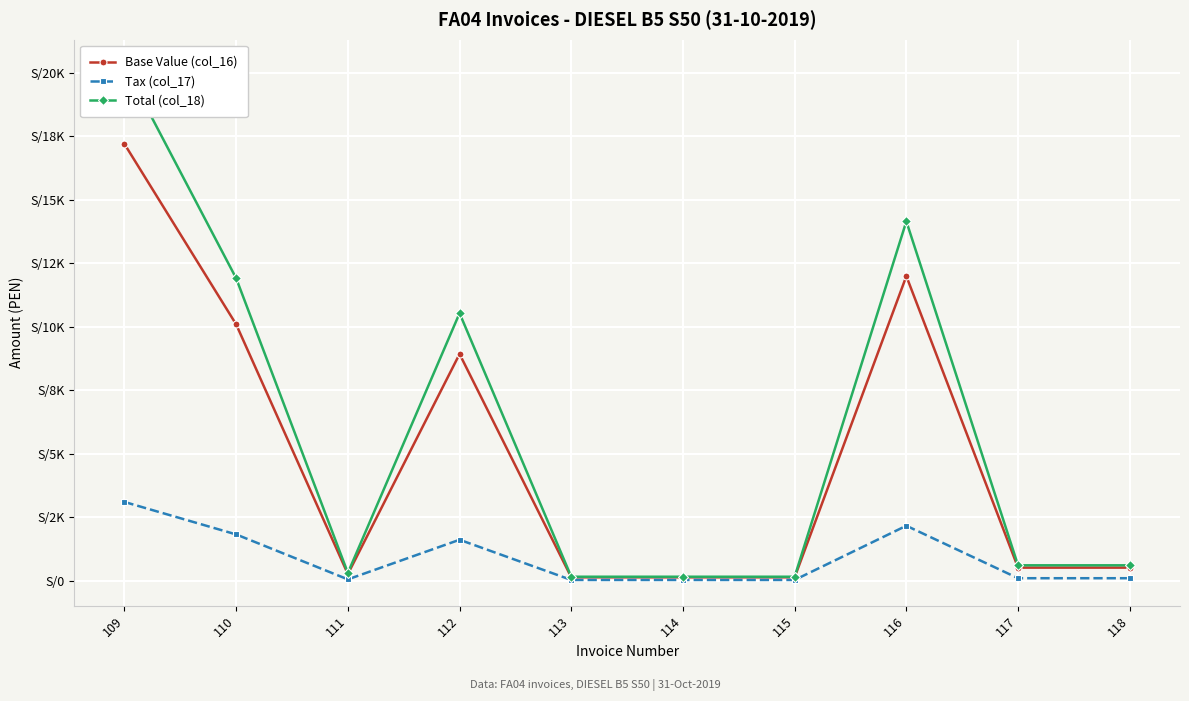

The value of Base Value (col_16) at 117 is 508.5. True or false?

True